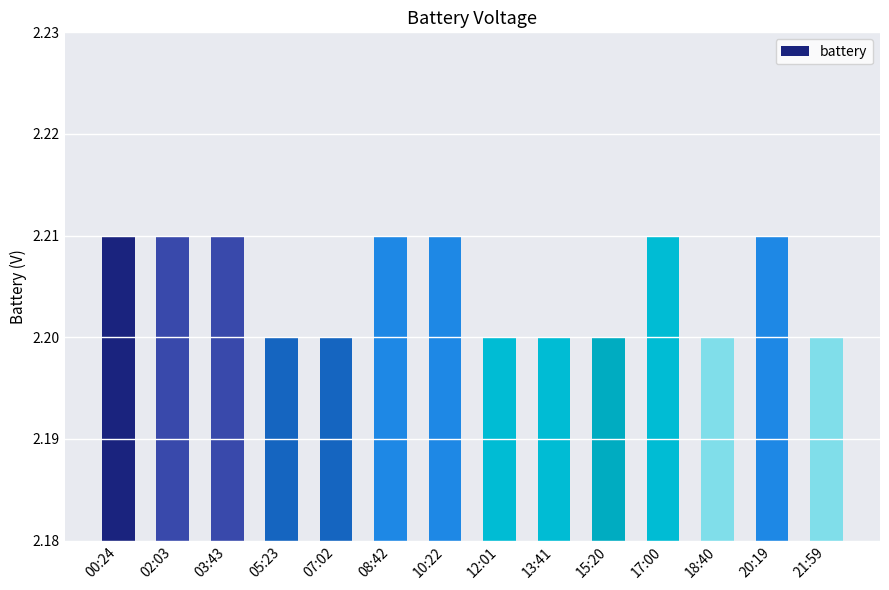

What is the sum of the values at 08:42 and 03:43?

4.4